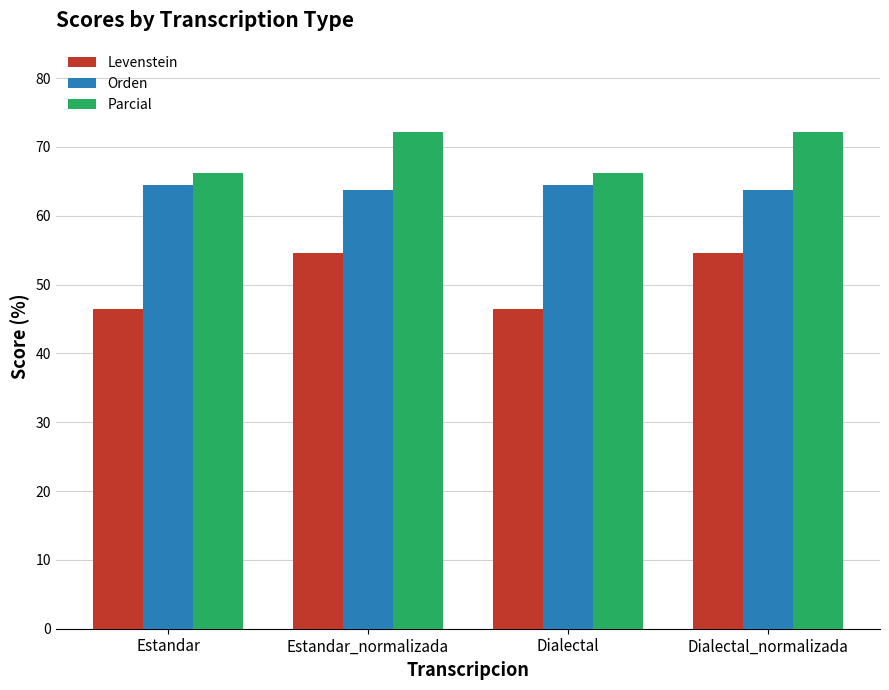

What value does the Parcial series have at Estandar_normalizada?

72.2